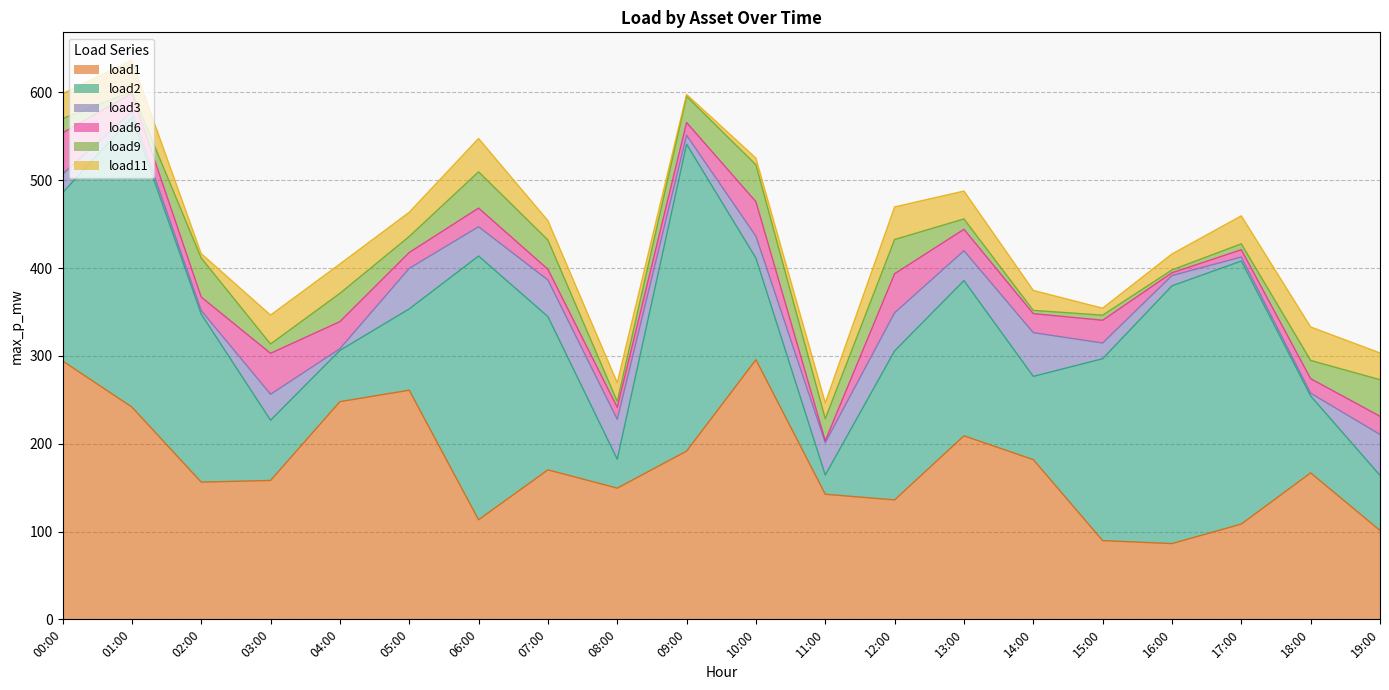

Between 07:00 and 19:00, which series saw the biggest shift?

load2